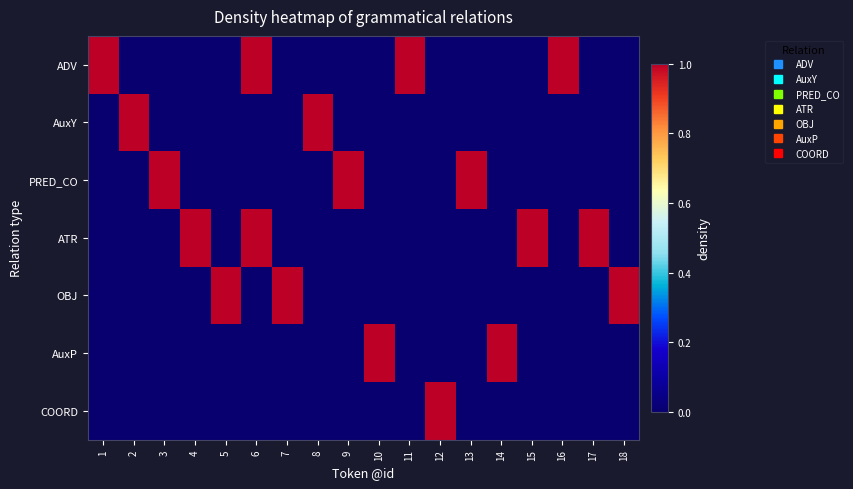

At which category does the chart reach its minimum across all series?

2